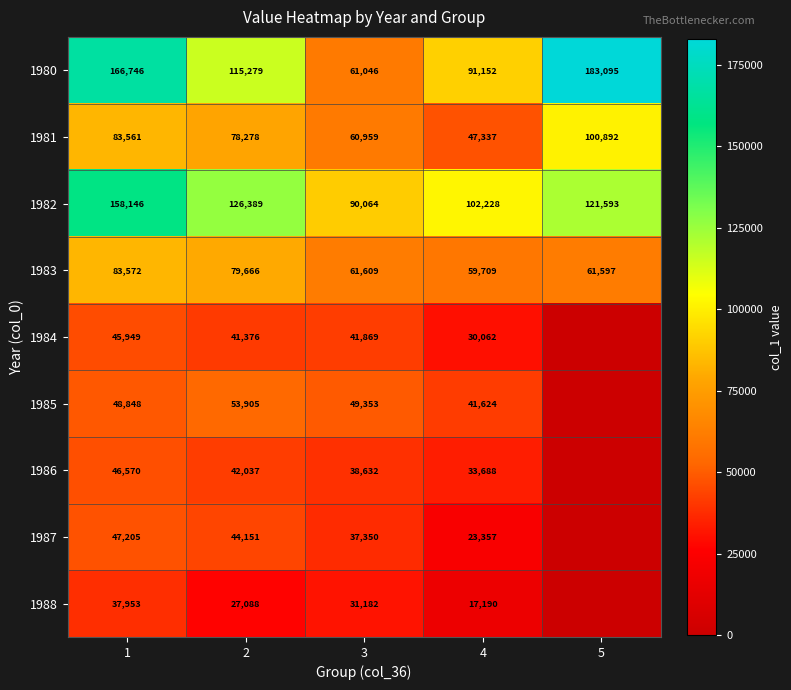

Which category has the highest value in the 1982 series?

1